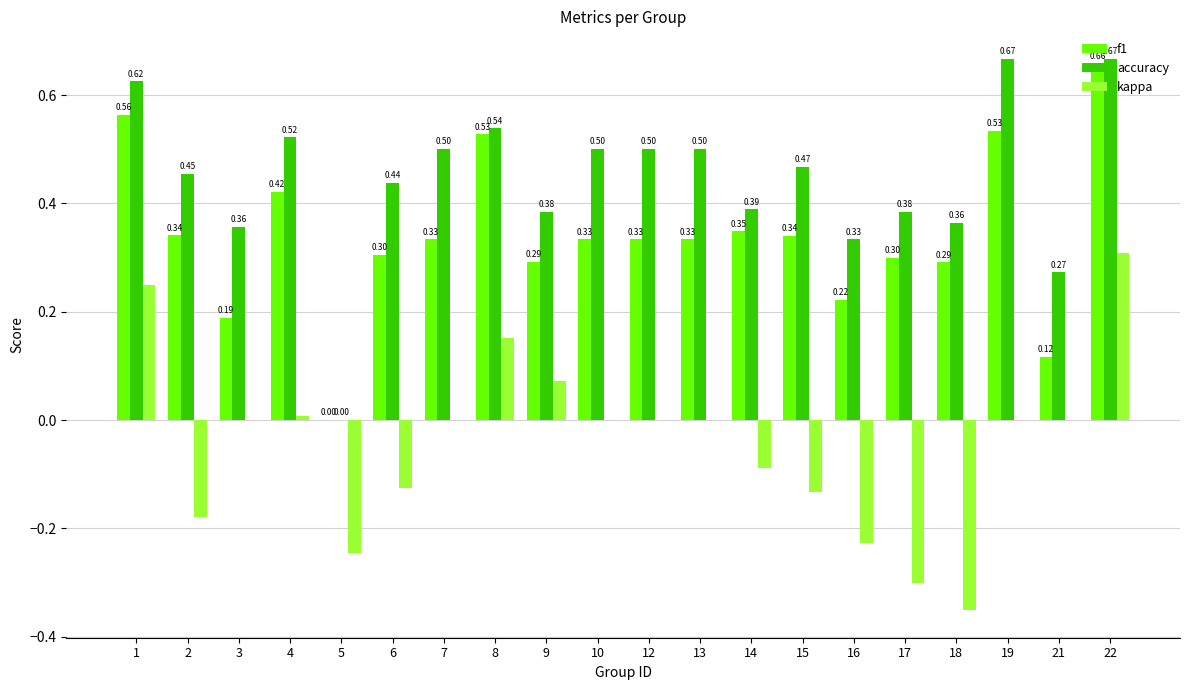

Between 6 and 22, which series saw the biggest shift?

kappa